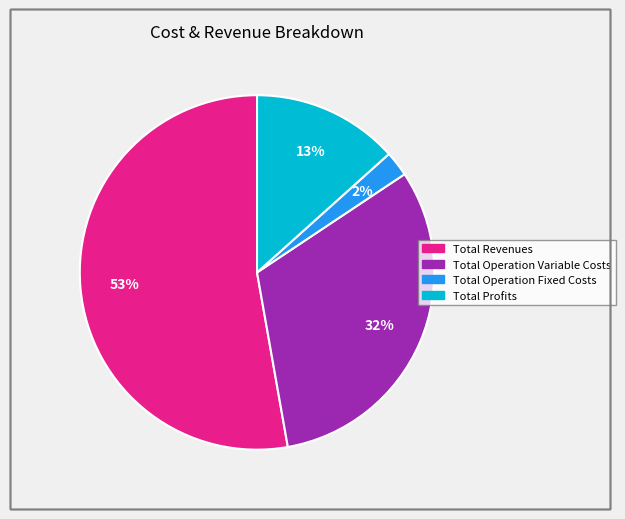

Is there any slice that represents more than half of the pie?

Yes